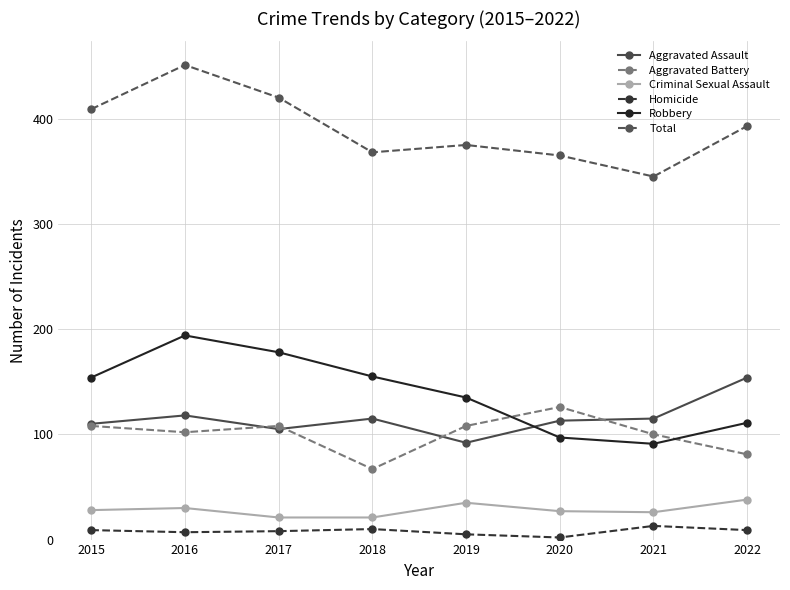

What is the value of the Homicide point at the 7th from the left?

13